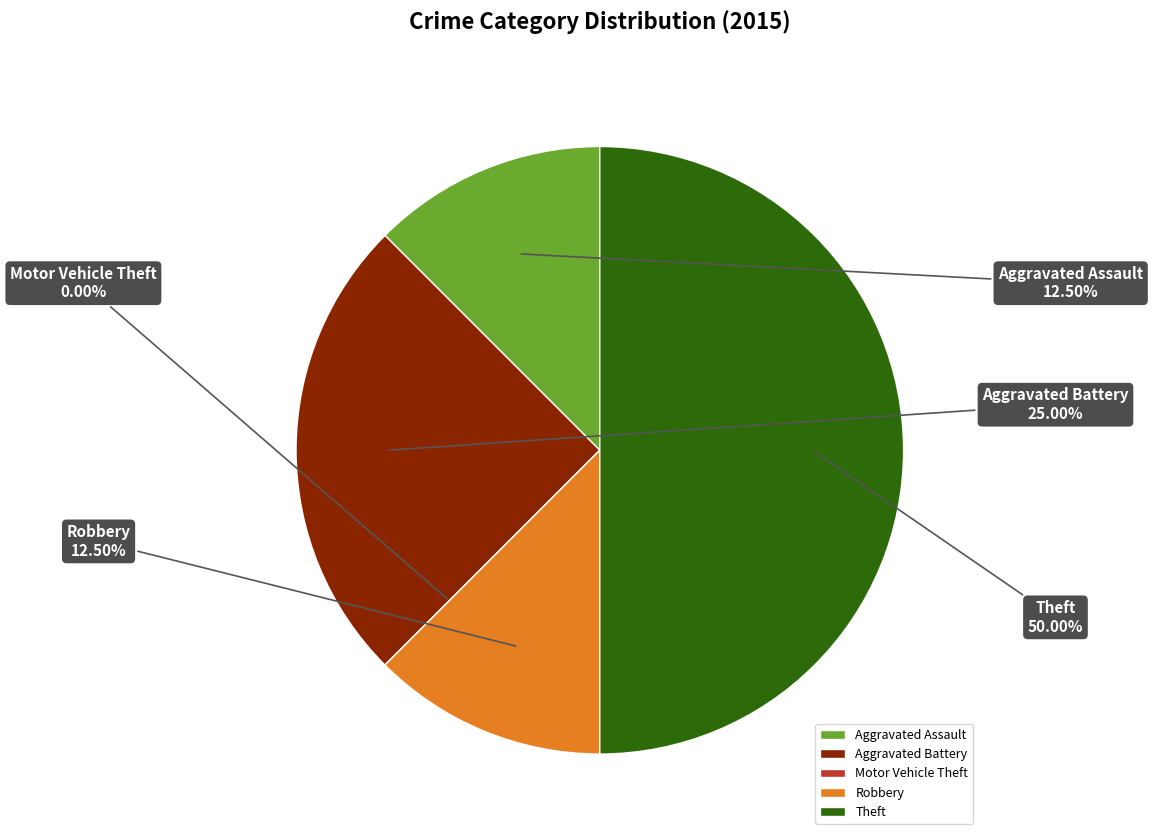

To the nearest percent, what portion does Theft represent?

50%